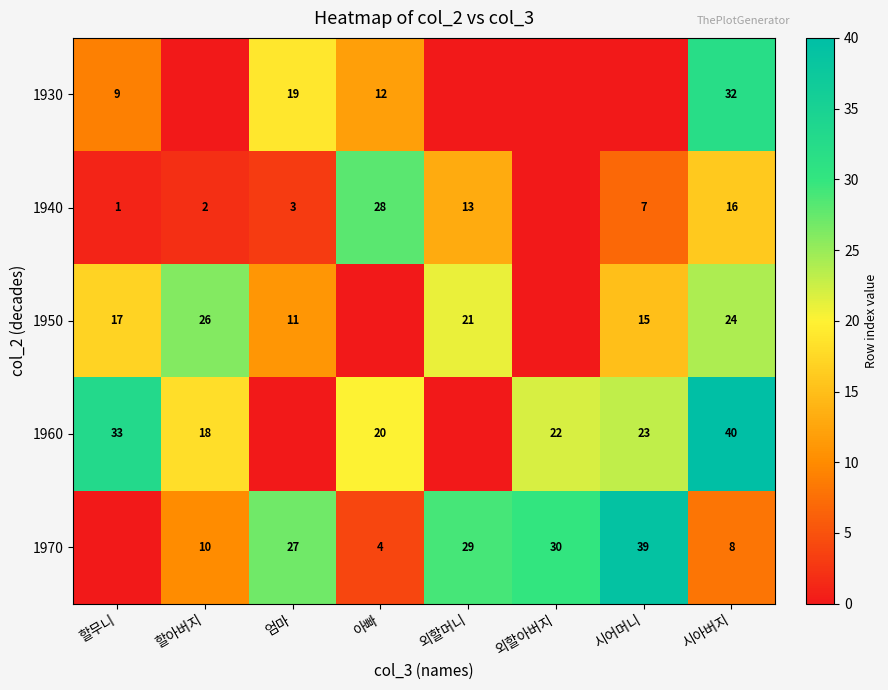

The value of 1950 at 엄마 is 18. True or false?

False